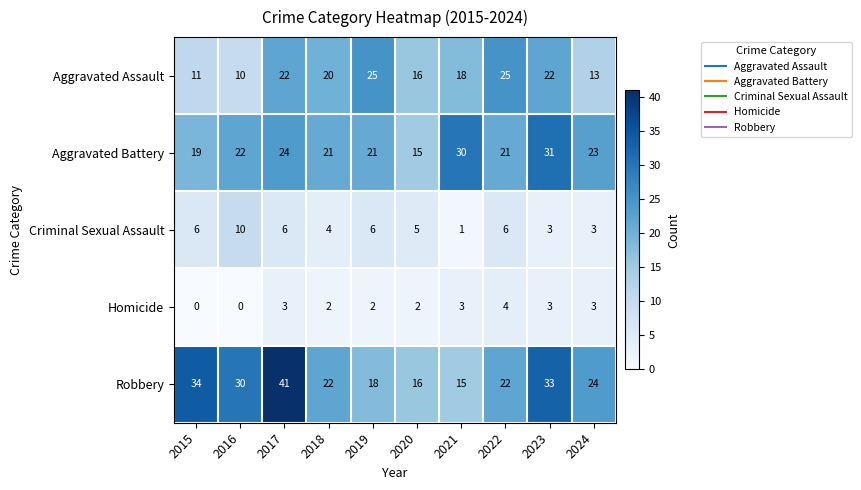

What is the difference between the highest and lowest values at 2023?

30